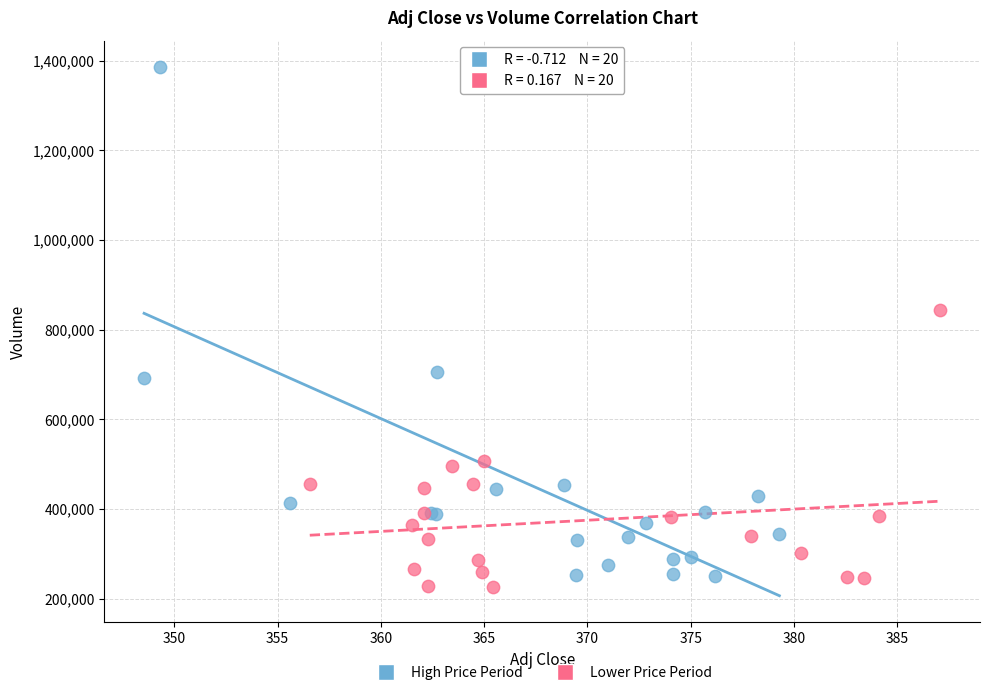

Which series has the widest spread of Y values?

High Price Period